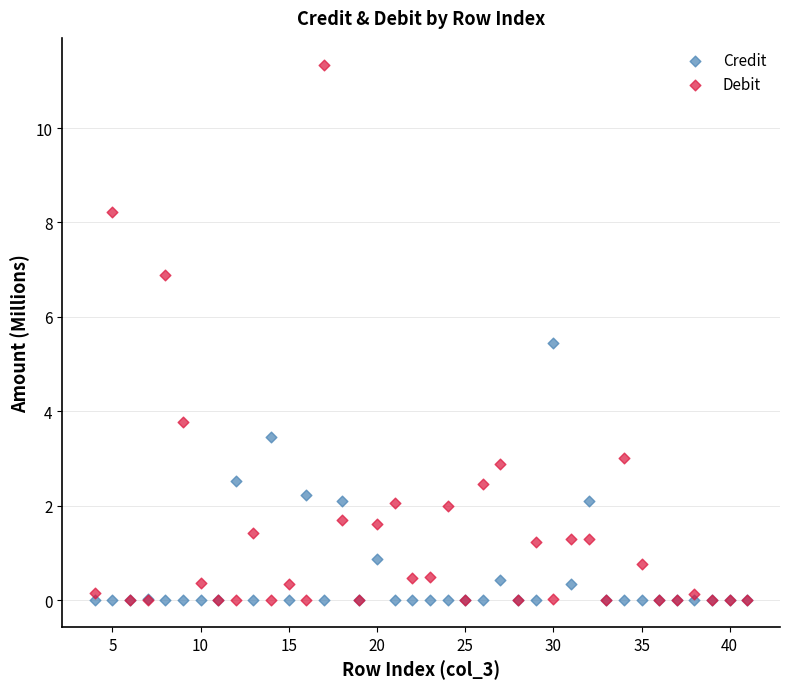

What are all the series names shown in the legend?

Credit, Debit